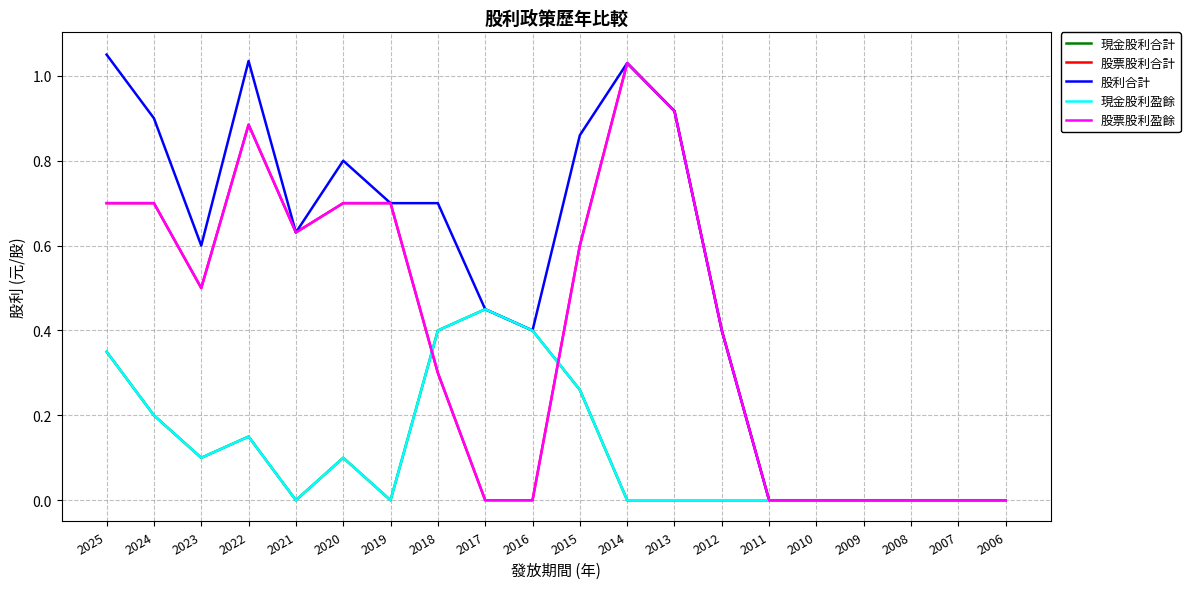

Which series has the widest spread of values?

股利合計